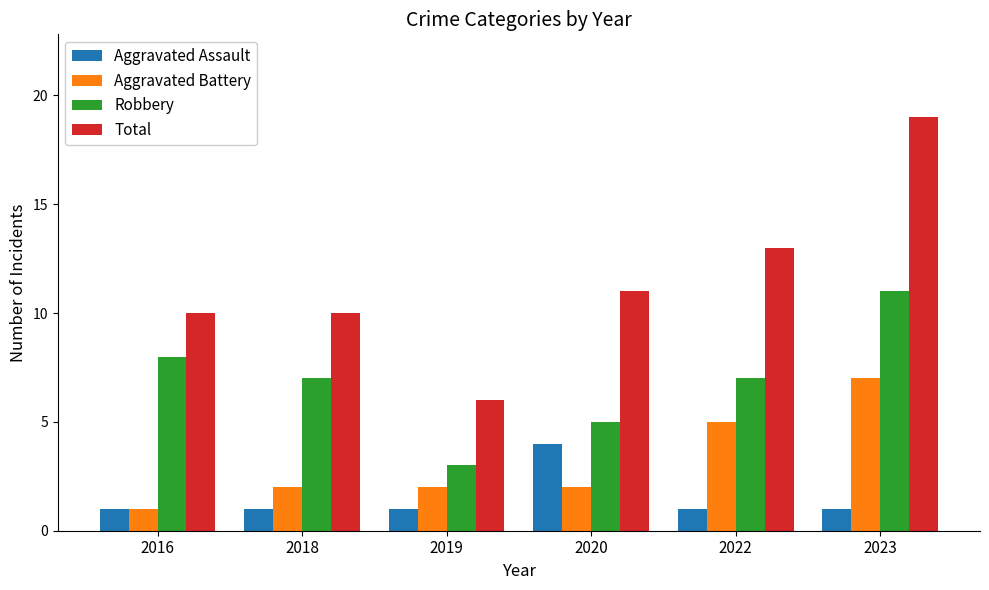

What is the spread (max minus min) of values at 2023?

18